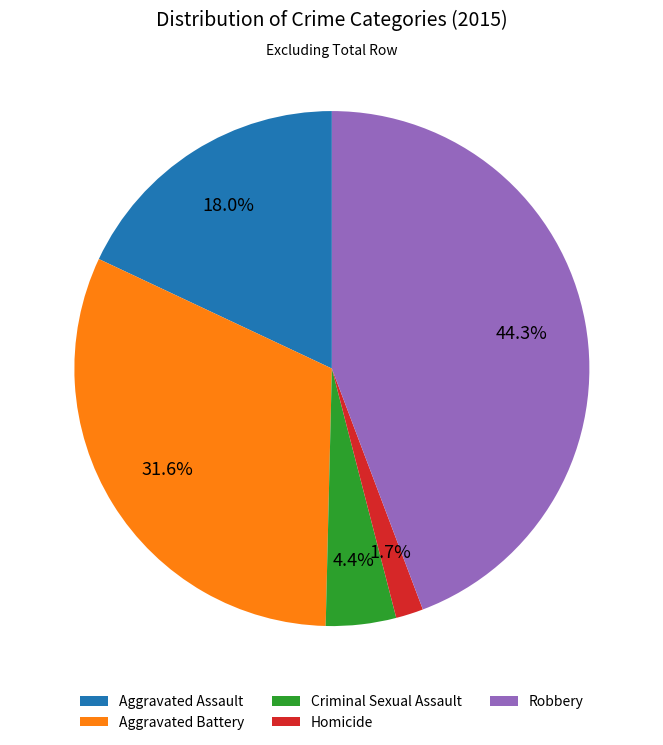

What is the largest slice in the pie chart?

Robbery